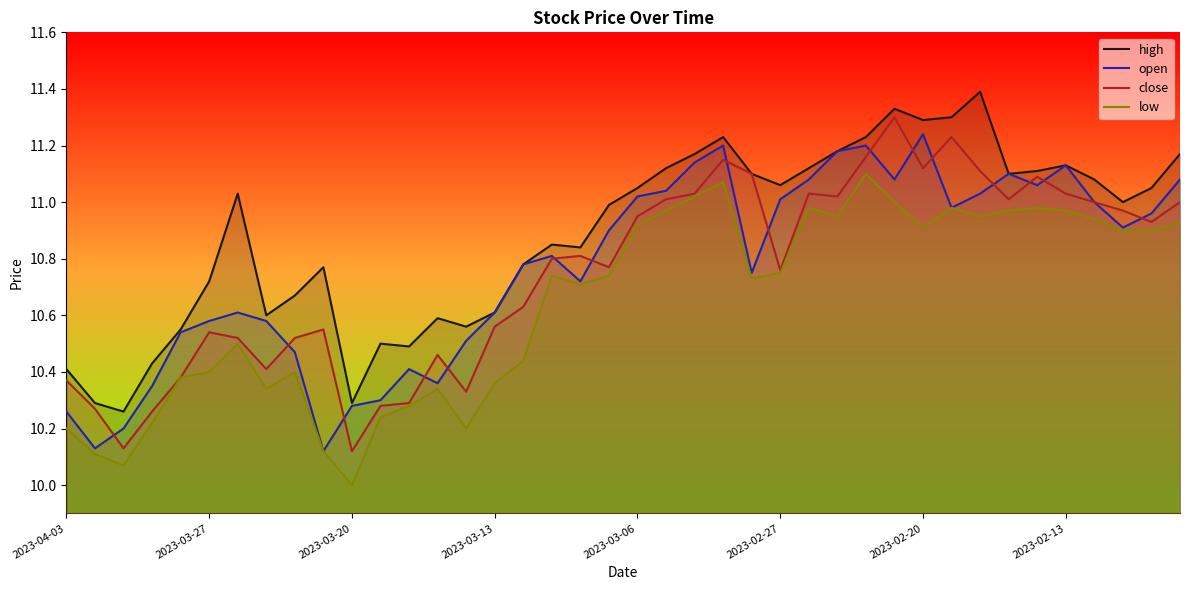

What is the maximum value shown in the chart?

11.4